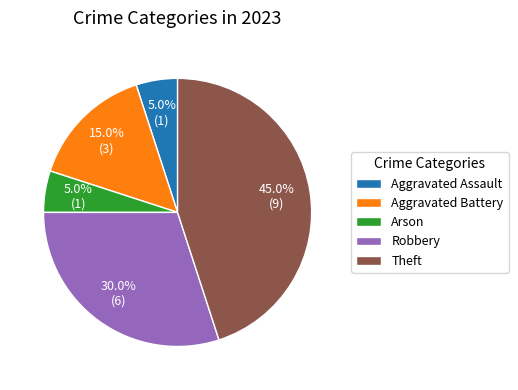

Combined, do Robbery and Aggravated Battery account for over 50%?

No